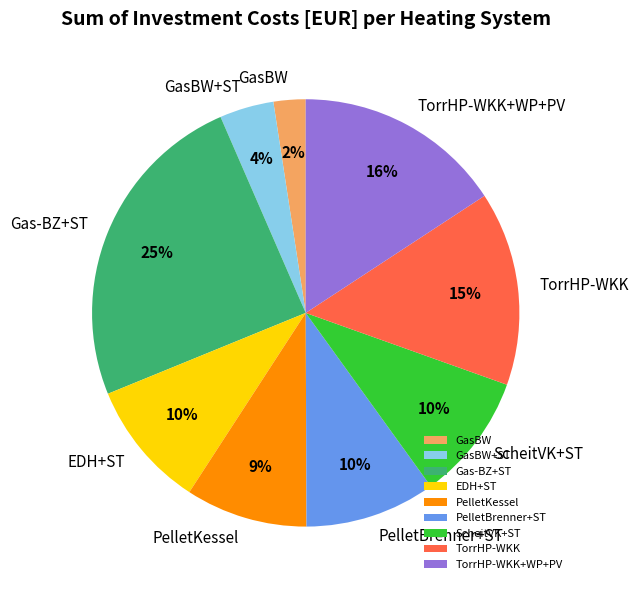

Which slice is the largest?

Gas-BZ+ST